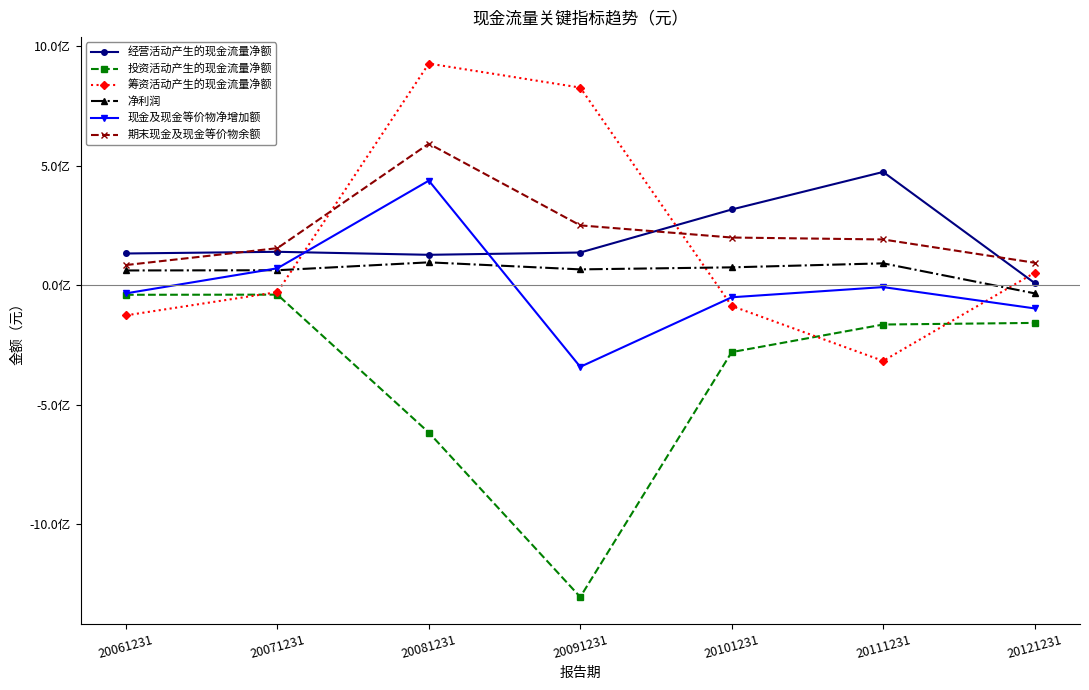

Does the chart have visible grid lines?

No